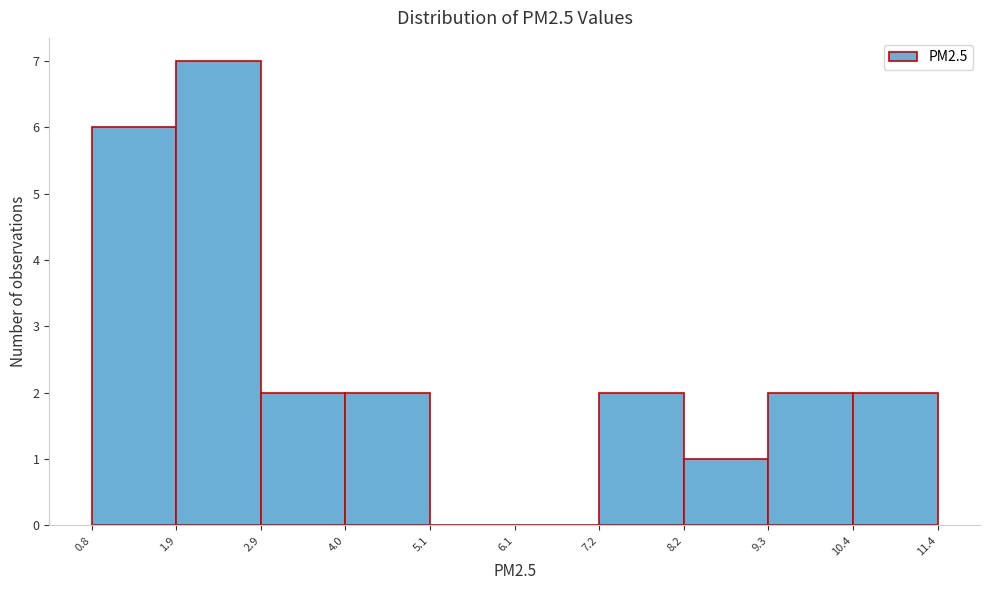

Reading left to right, transcribe this chart: for each bar, give the range it covers on the x-axis and its height. The values are not printed on the chart, so give them approximately, as read against the axis.

0.8 to 1.9: 6
1.9 to 2.9: 7
2.9 to 4.0: 2
4.0 to 5.1: 2
5.1 to 6.1: 0
6.1 to 7.2: 0
7.2 to 8.2: 2
8.2 to 9.3: 1
9.3 to 10.4: 2
10.4 to 11.4: 2